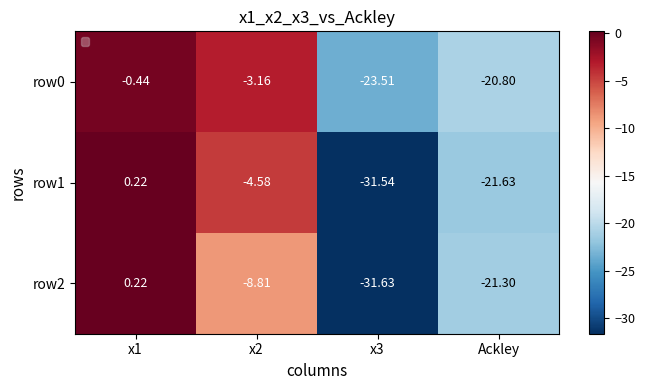

Between x2 and x3, which series saw the biggest shift?

row1